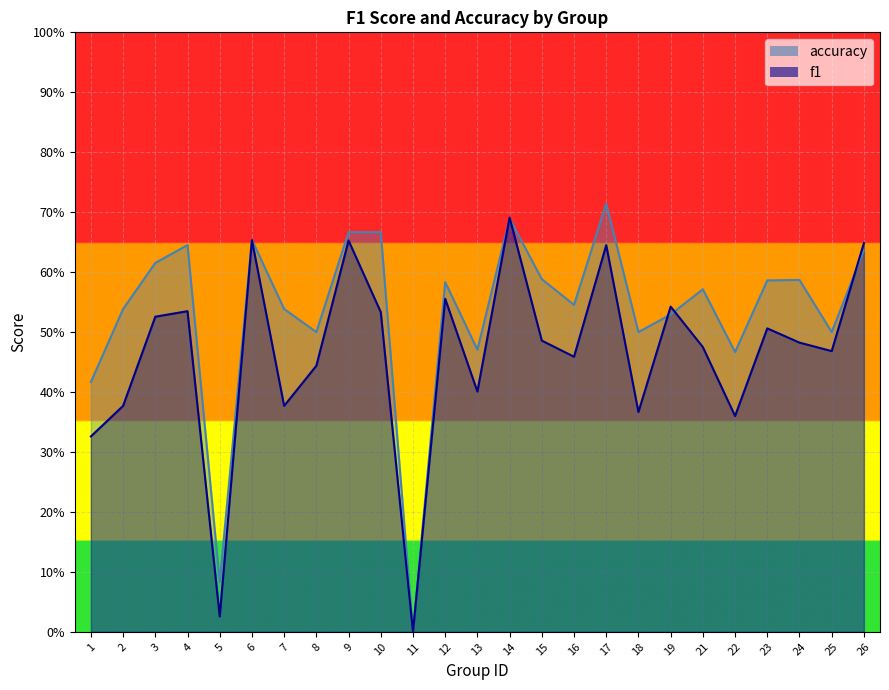

Where is the first local minimum for accuracy?

5